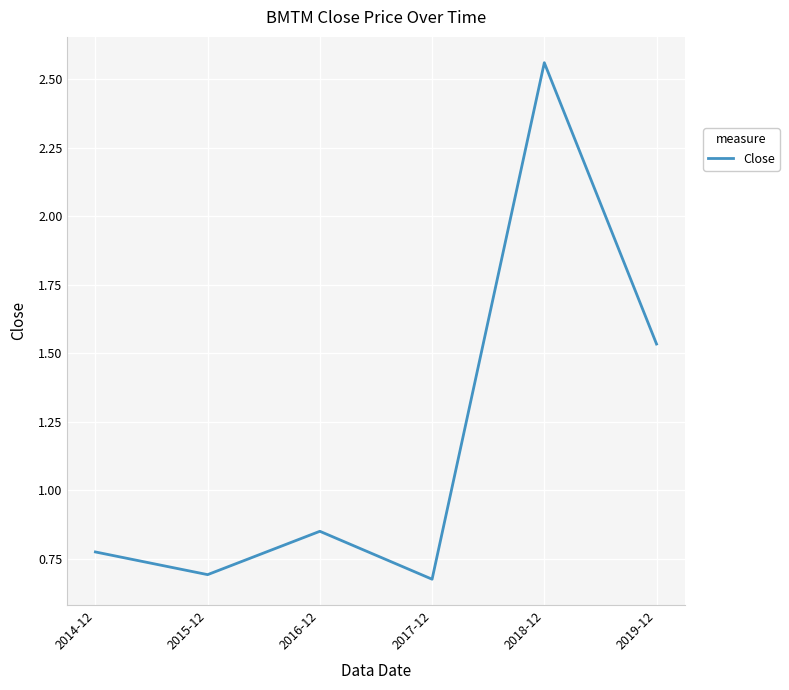

At which category does the chart reach its minimum across all series?

2017-12